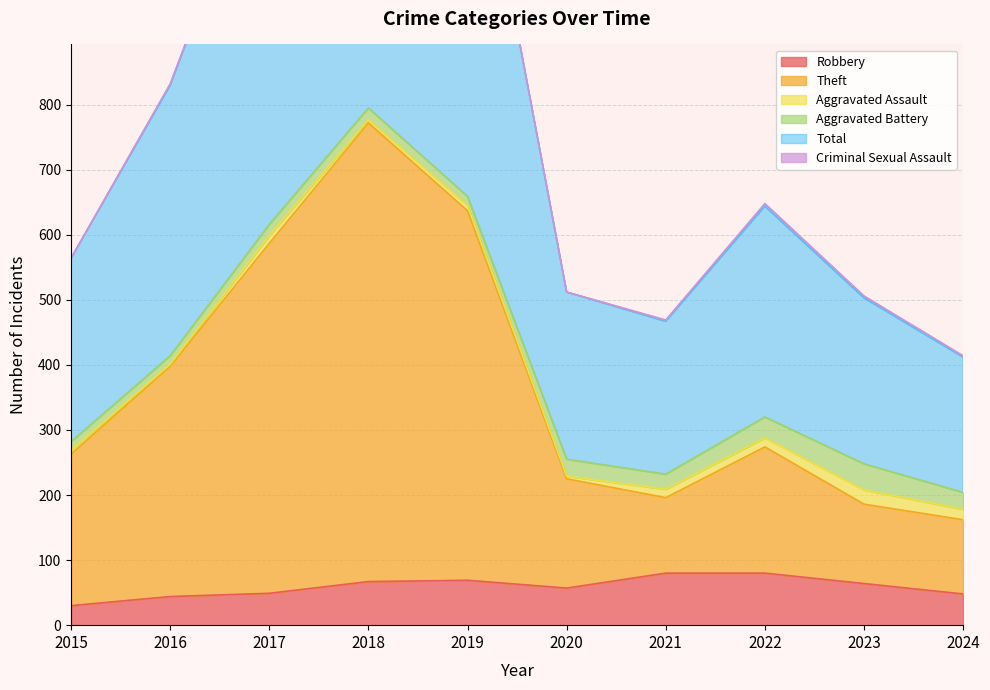

The Robbery series shows 30 at 2015. True or false?

True